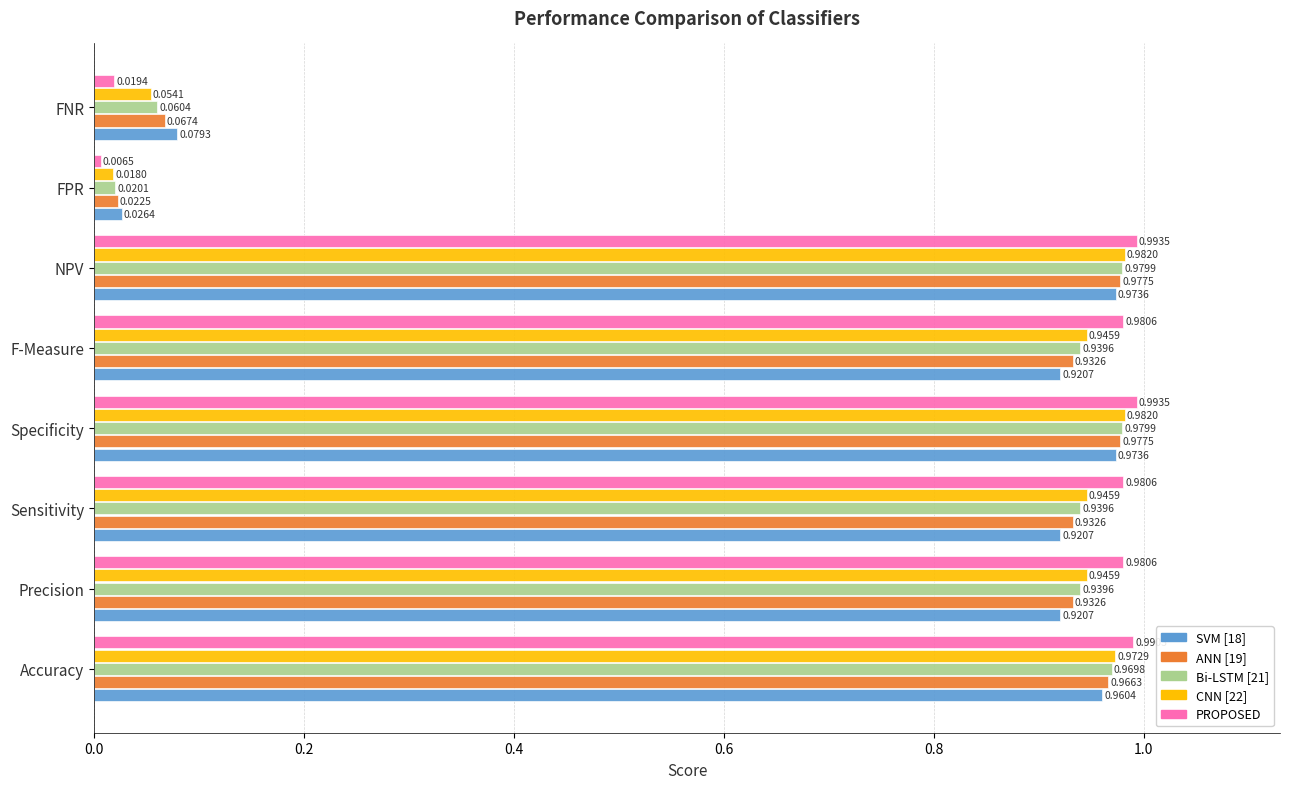

At how many categories does at least one series exceed 0?

8